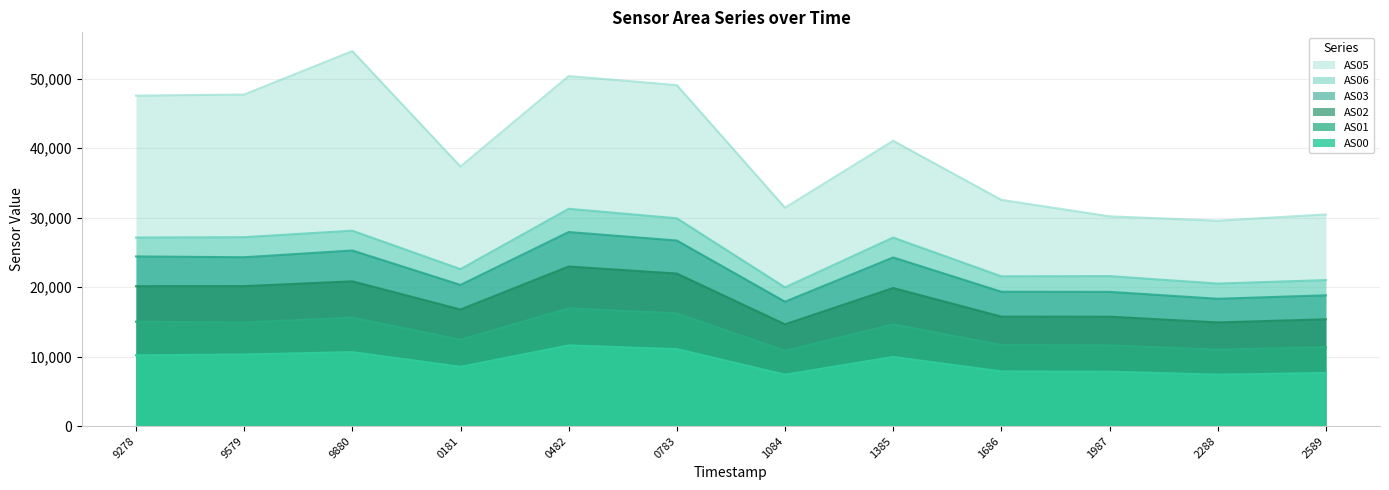

What is the highest value of the AS03 series?

27935